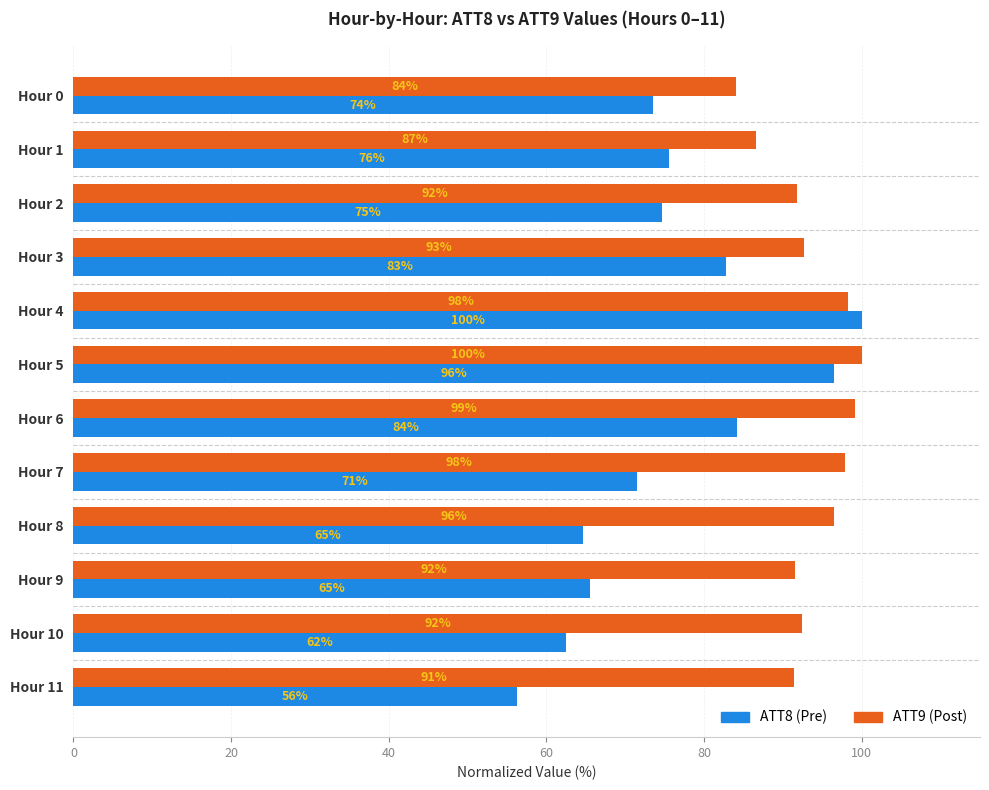

At which category does the chart reach its minimum across all series?

Hour 11